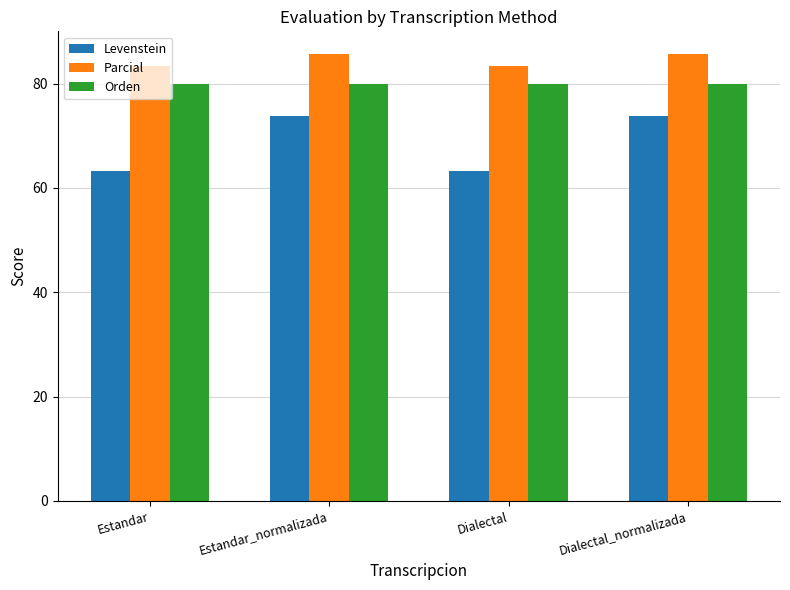

What is the difference between the highest and lowest values at Dialectal?

20.1